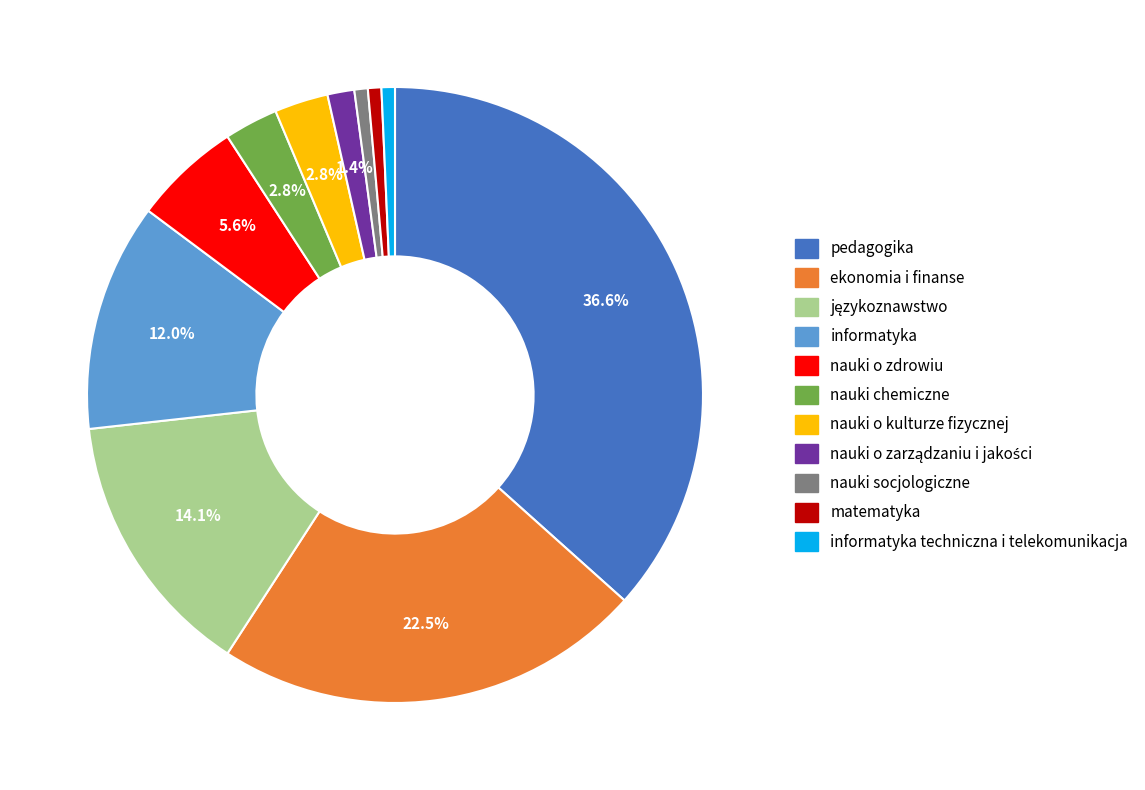

How many segments does this pie chart have?

11